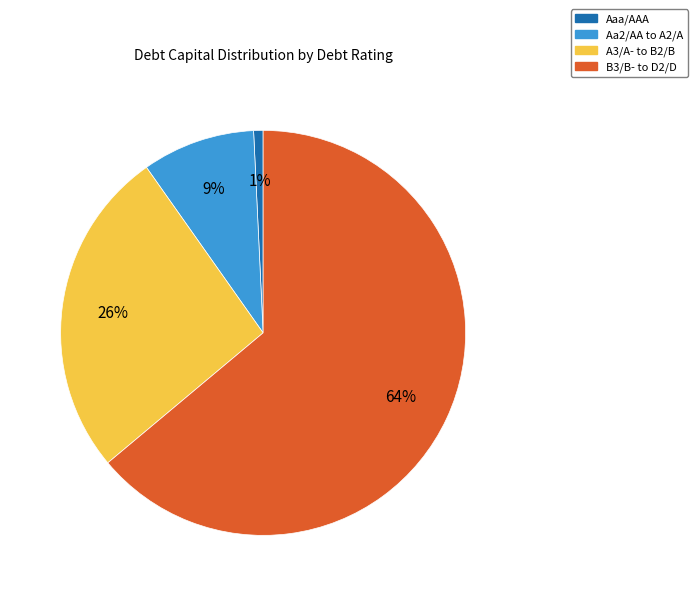

To the nearest percent, what is the average slice percentage?

25%